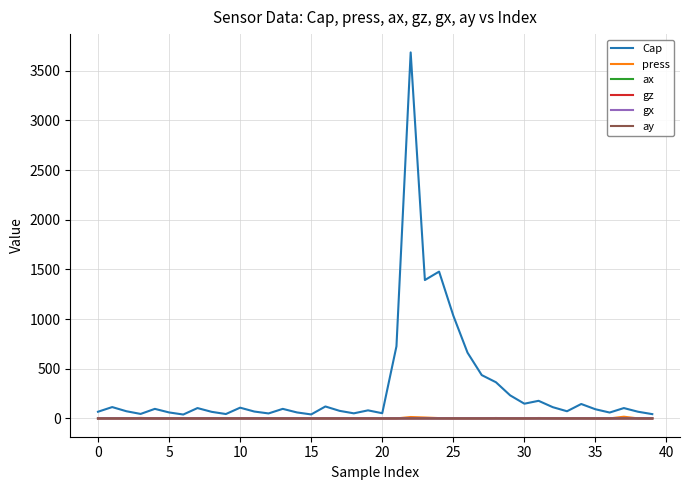

Which series has the largest total across all categories?

Cap